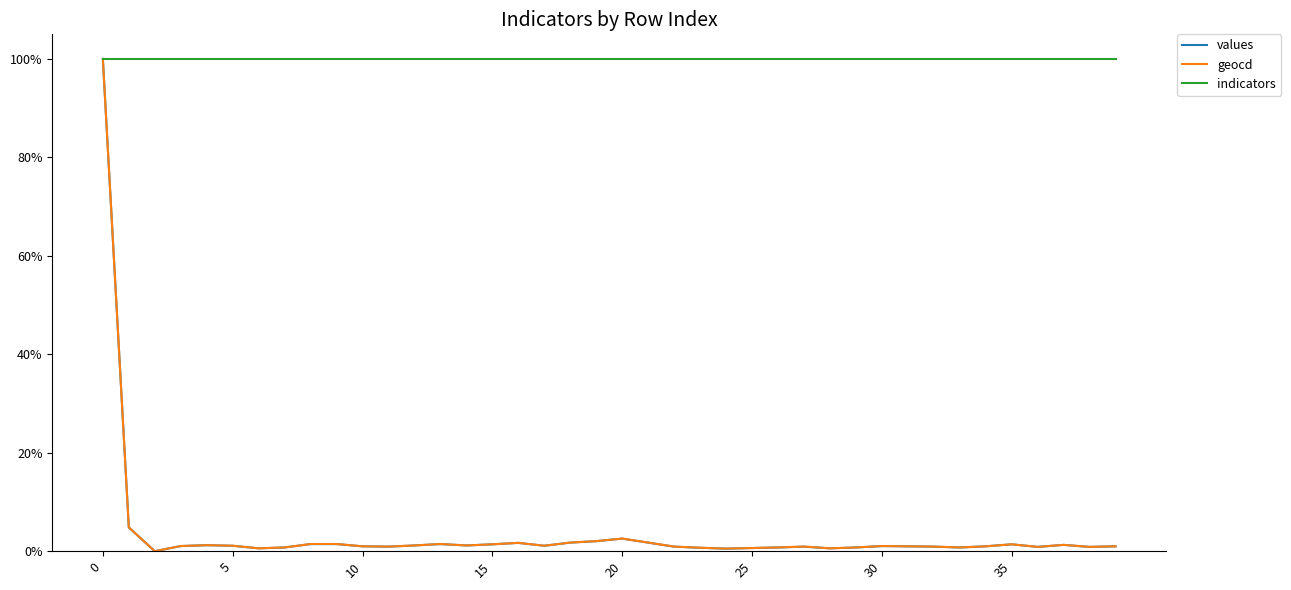

Does the chart display data point markers on the line(s)?

No